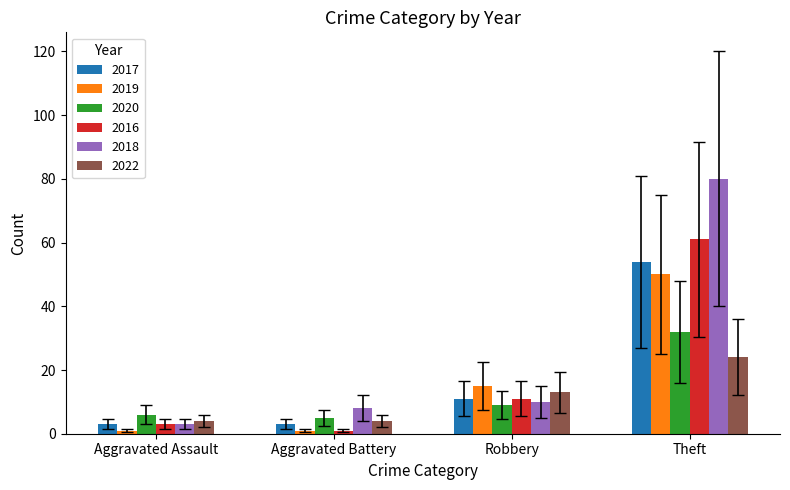

True or false: 2020 has a value of 0.6 at Aggravated Battery.

False